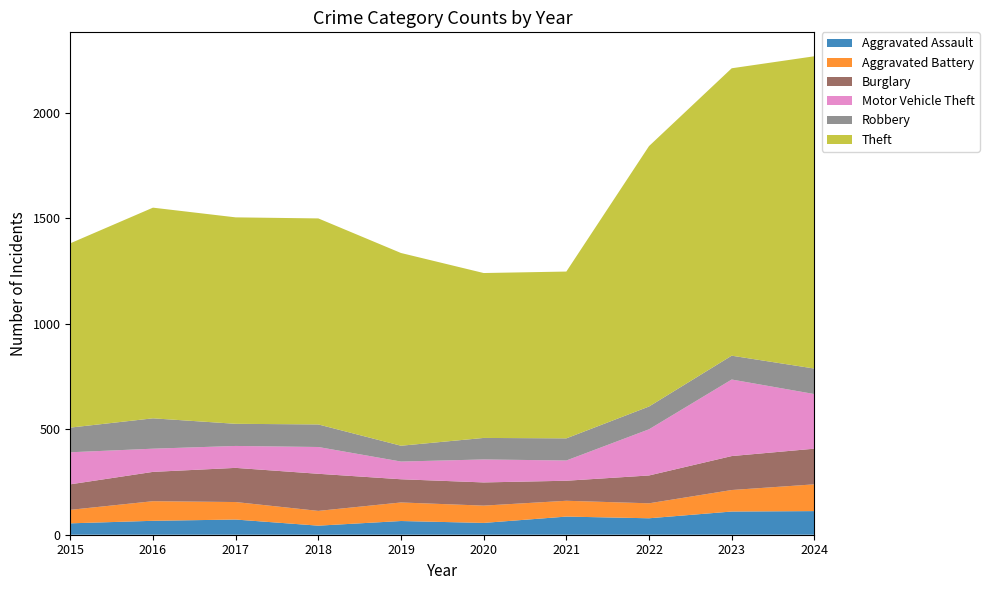

Reading left to right, what are all the values shown in this chart?

Aggravated Assault: 2015=54	2016=66	2017=72	2018=43	2019=65	2020=56	2021=86	2022=78	2023=110	2024=112
Aggravated Battery: 2015=64	2016=93	2017=83	2018=70	2019=88	2020=82	2021=75	2022=71	2023=102	2024=127
Burglary: 2015=121	2016=139	2017=162	2018=176	2019=110	2020=110	2021=95	2022=132	2023=161	2024=169
Motor Vehicle Theft: 2015=152	2016=110	2017=104	2018=127	2019=84	2020=109	2021=96	2022=219	2023=363	2024=259
Robbery: 2015=117	2016=144	2017=105	2018=107	2019=75	2020=102	2021=105	2022=108	2023=113	2024=121
Theft: 2015=874	2016=999	2017=979	2018=977	2019=914	2020=782	2021=791	2022=1235	2023=1363	2024=1481